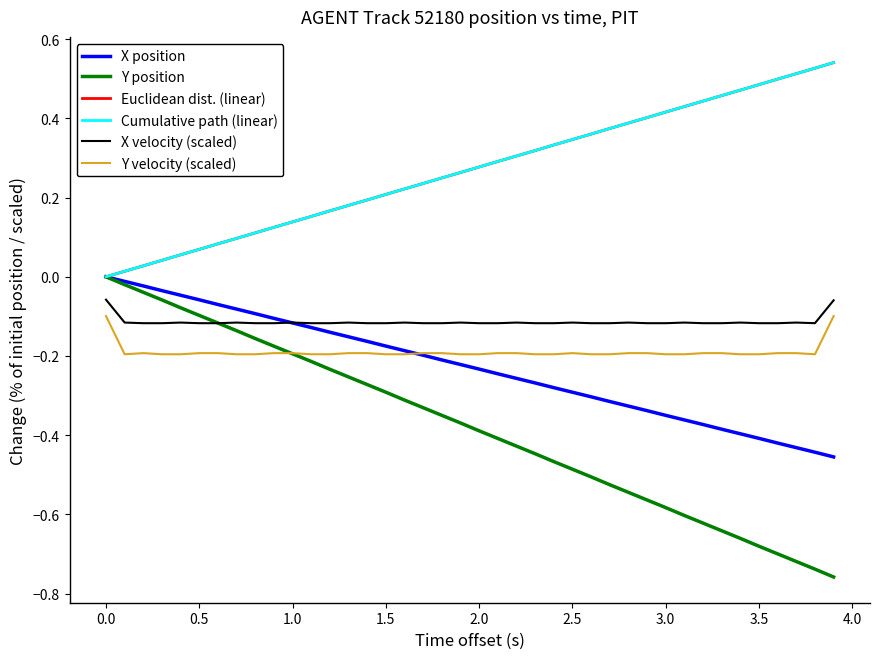

True or false: Cumulative path (linear) and X velocity (scaled) intersect in this chart.

False